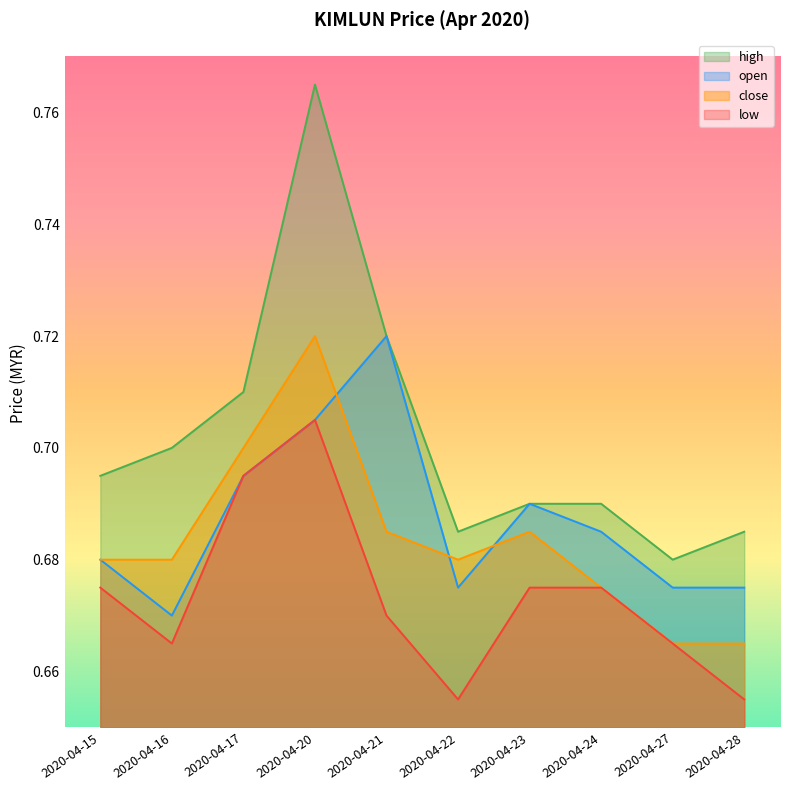

The low series shows 0.3 at 2020-04-24. True or false?

False